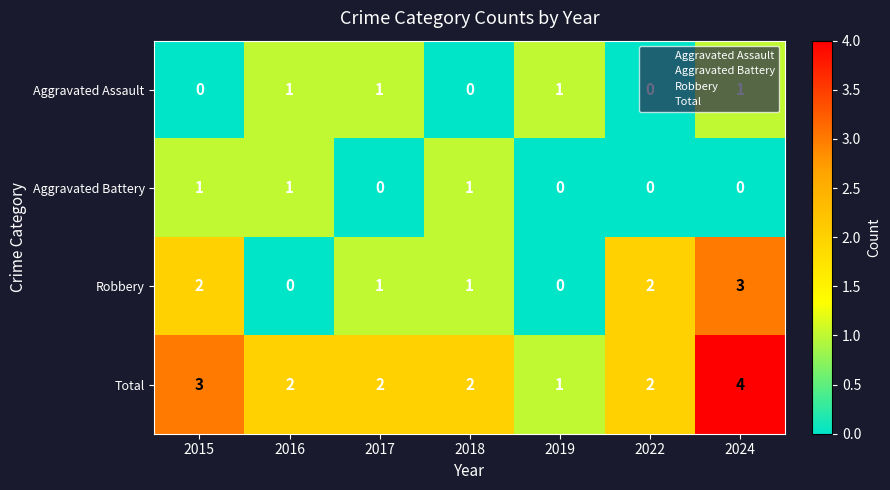

At which label does Total reach its peak?

2024